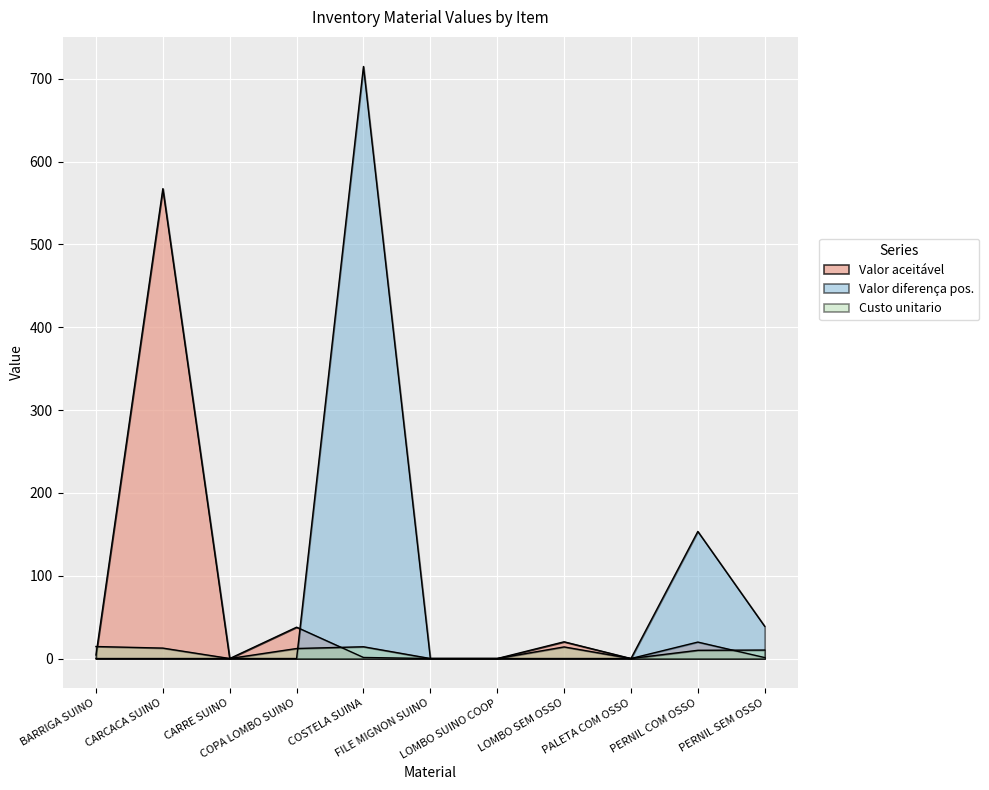

How many intersections are there between Custo unitario and Valor diferença pos.?

1